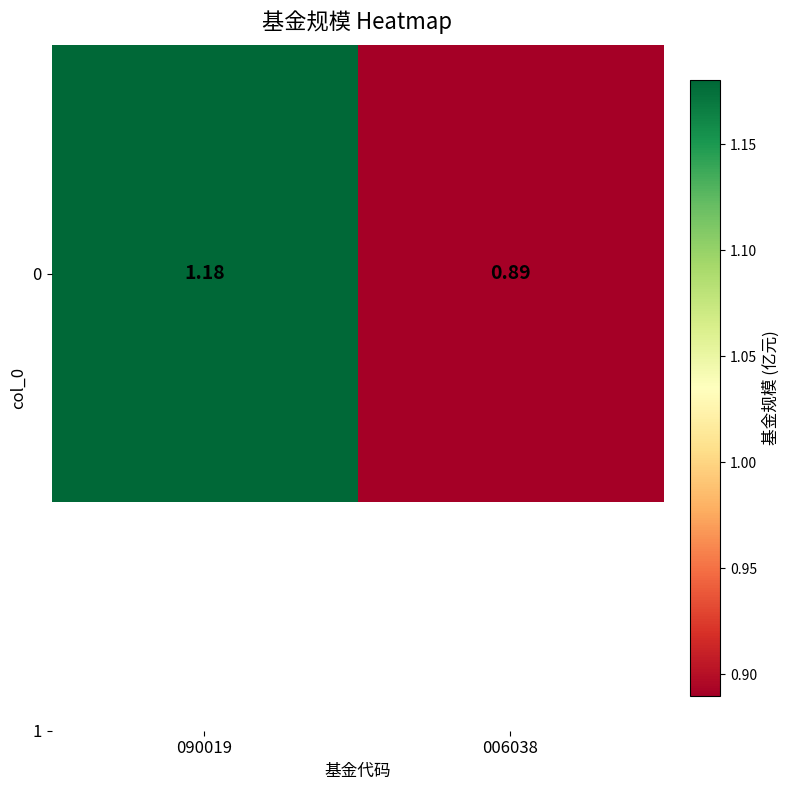

What is the difference between the maximum and minimum values?

0.3